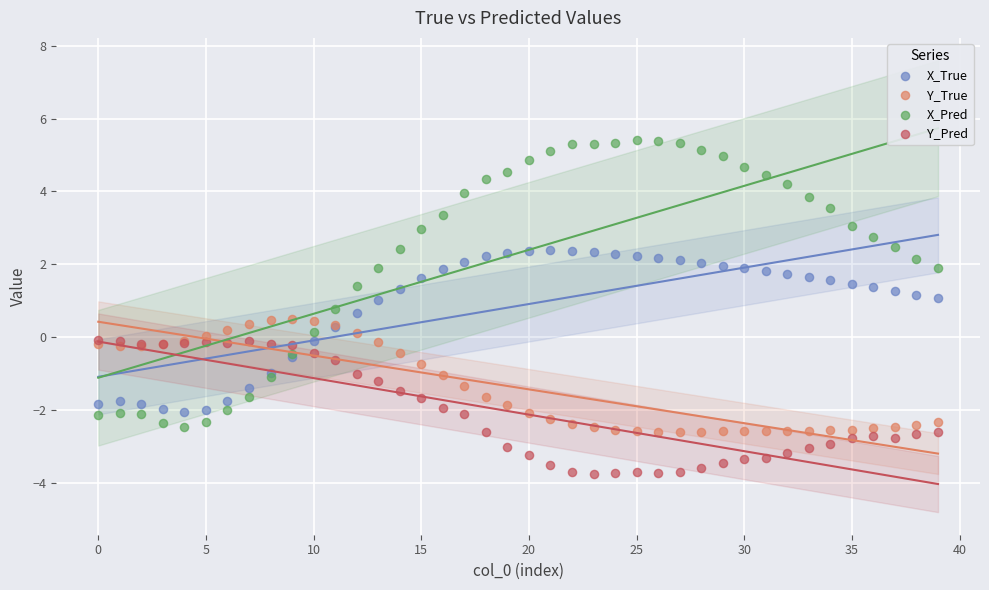

What are all the series names shown in the legend?

X_True, Y_True, X_Pred, Y_Pred